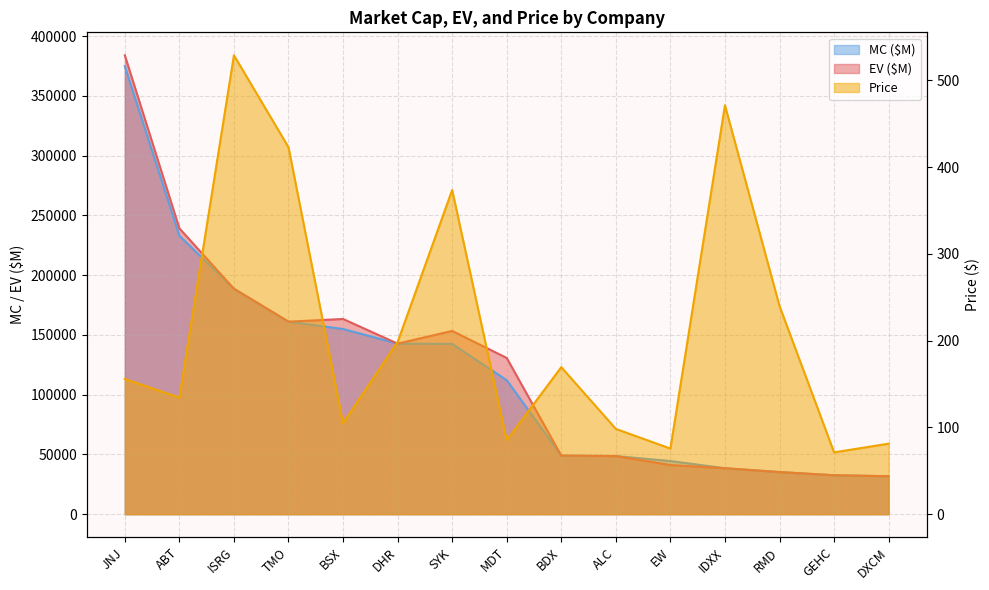

What is the average value of the EV ($M) series?

122649.1